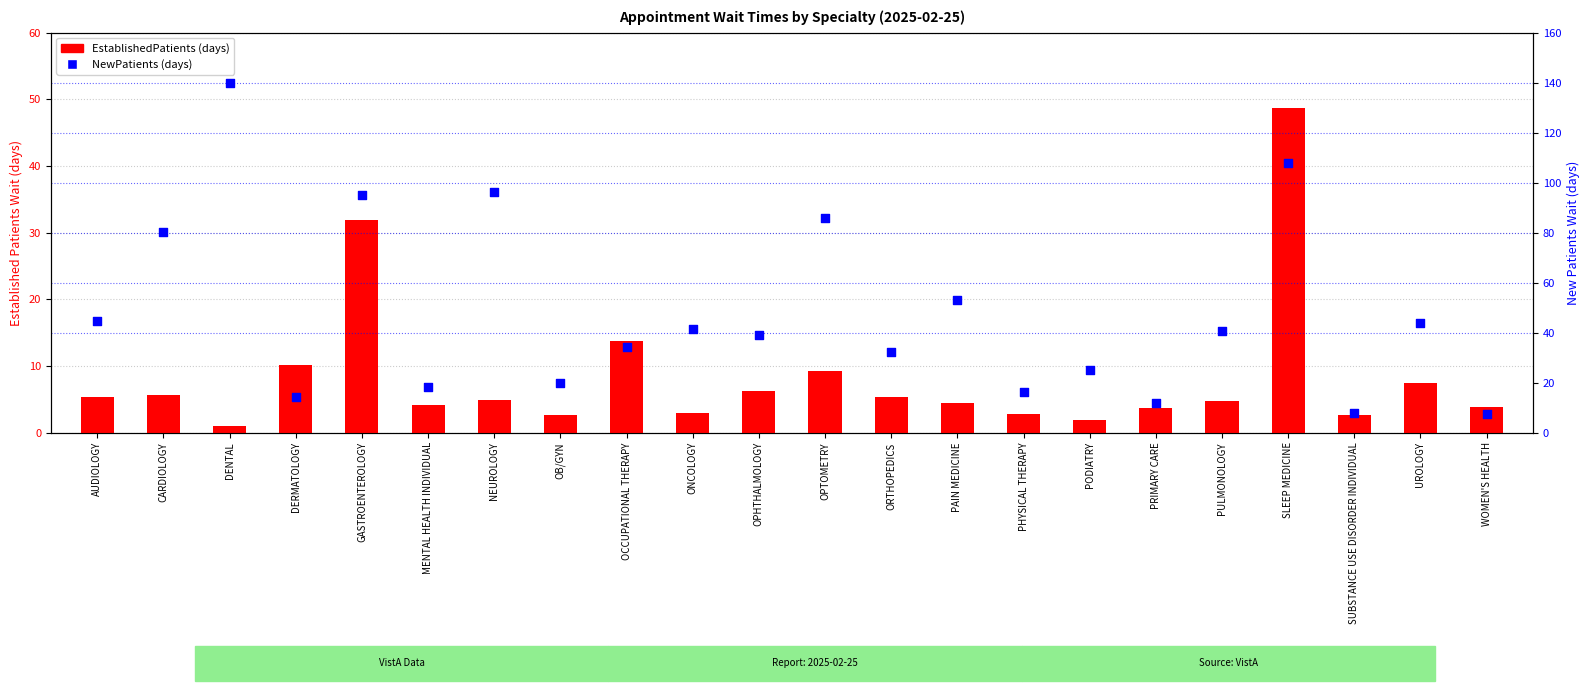

At how many categories does at least one series exceed 88?

4